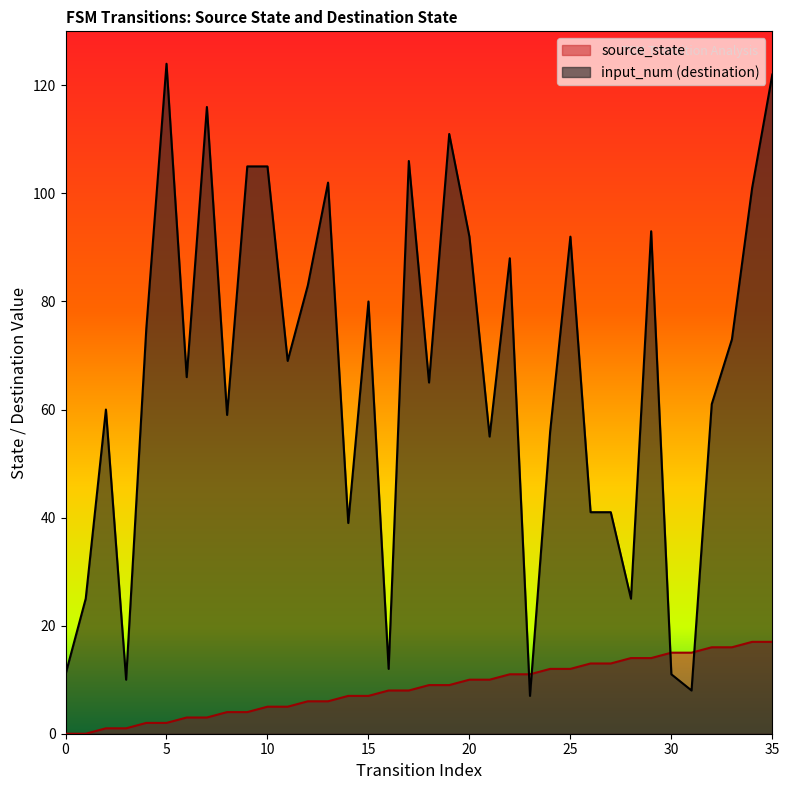

In input_num, how many points are lower than both neighbors (excluding endpoints)?

11